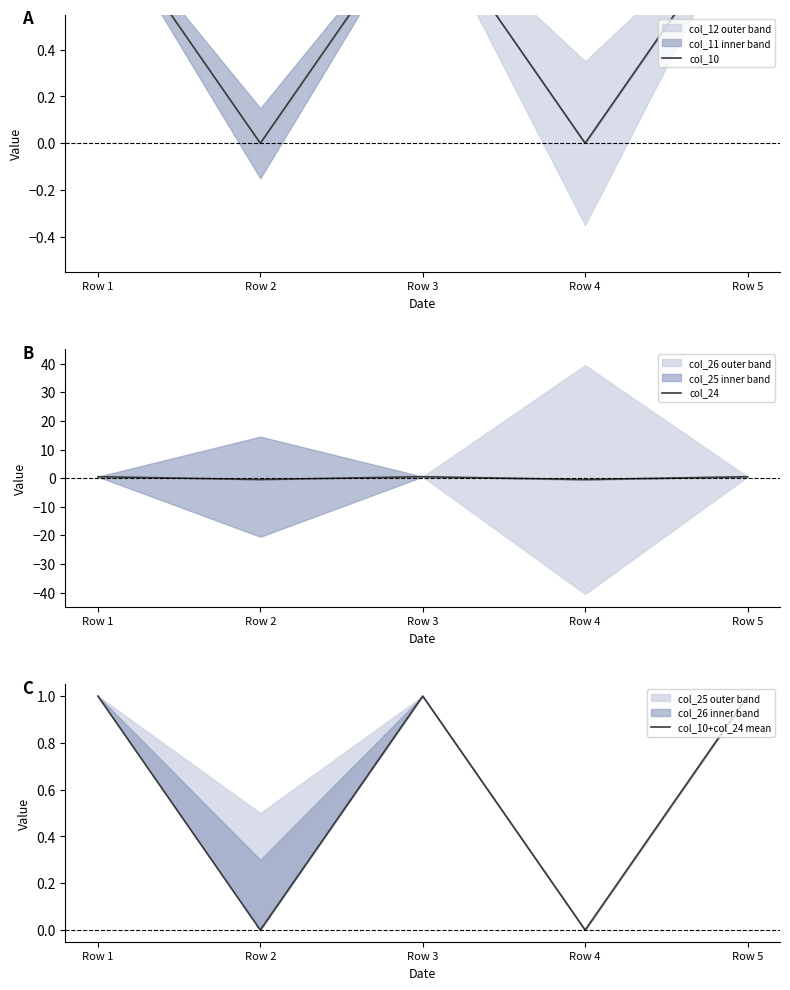

Does the chart have visible grid lines?

No